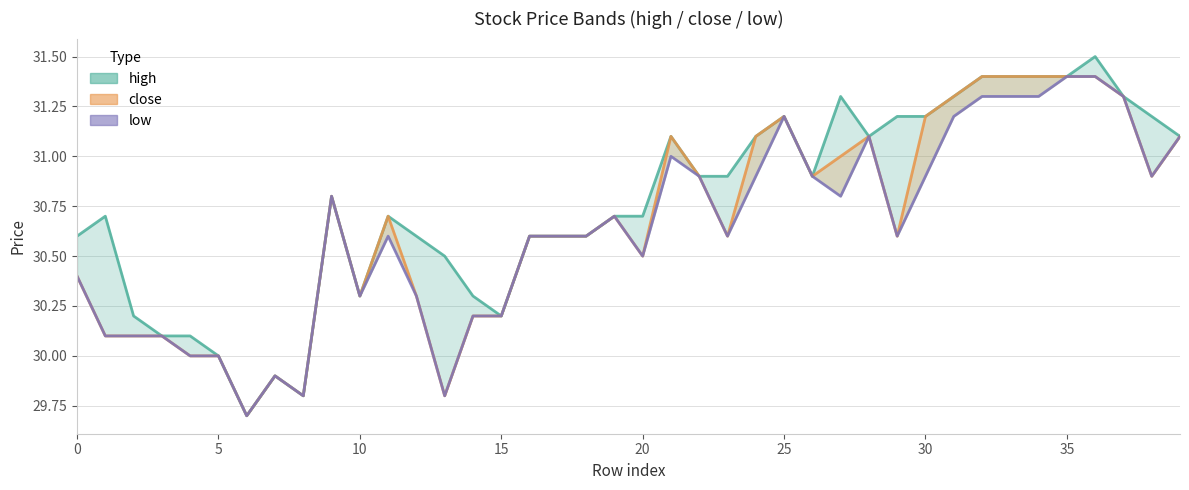

True or false: close has more than 2 interior local peaks.

True